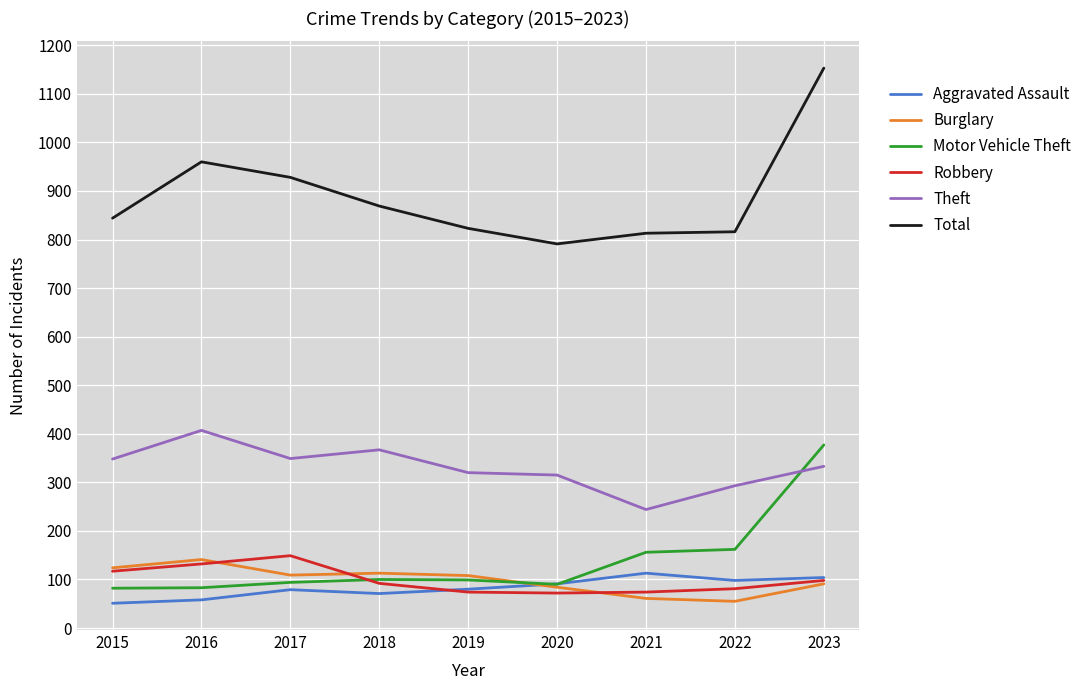

Which label corresponds to the largest value in the chart?

2023